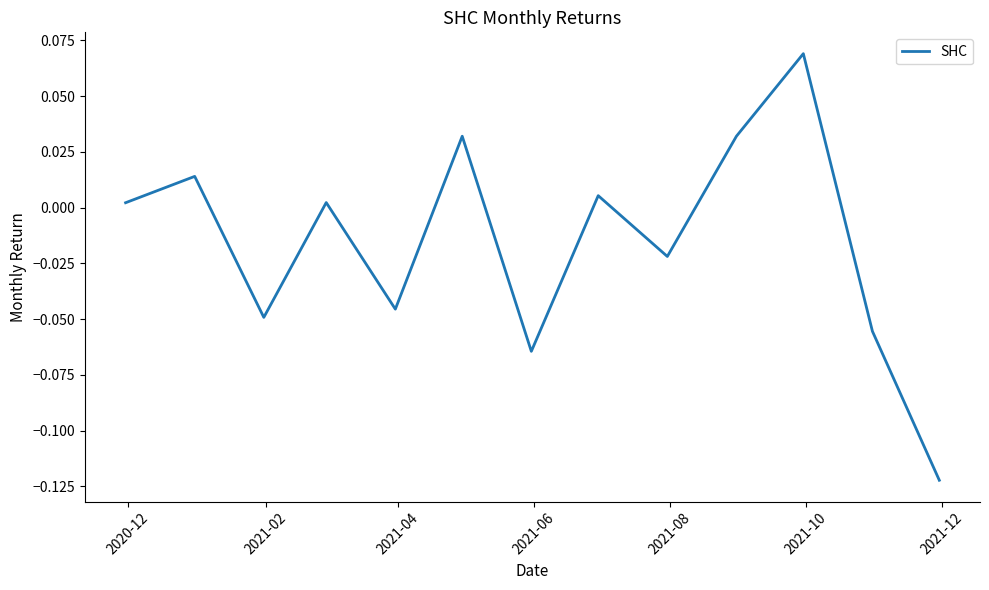

Where does the data first go above 0?

2020-12